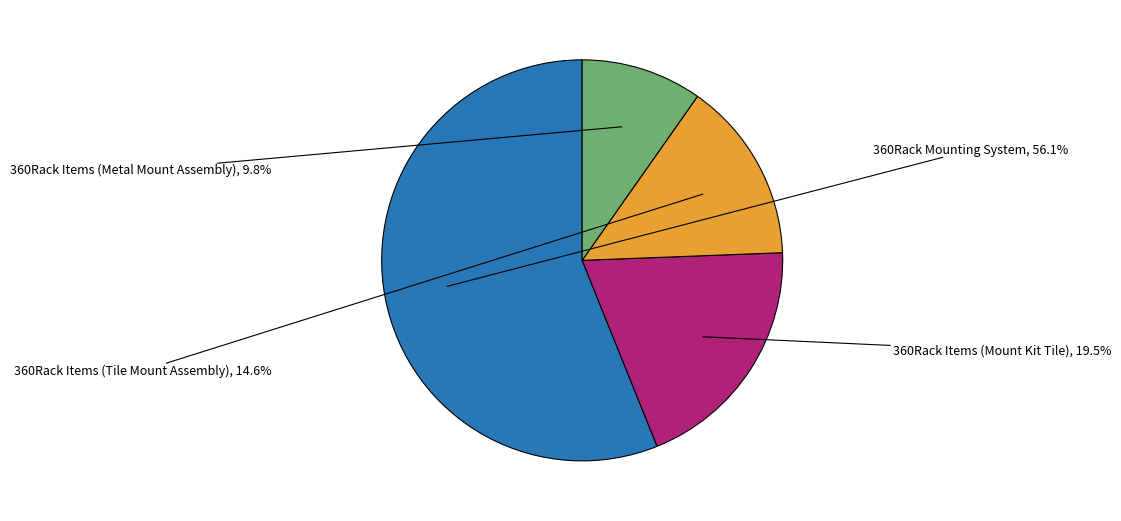

To the nearest percent, what is the difference between the 360Rack Items (Tile Mount Assembly) and 360Rack Items (Mount Kit Tile) slice percentages?

5%